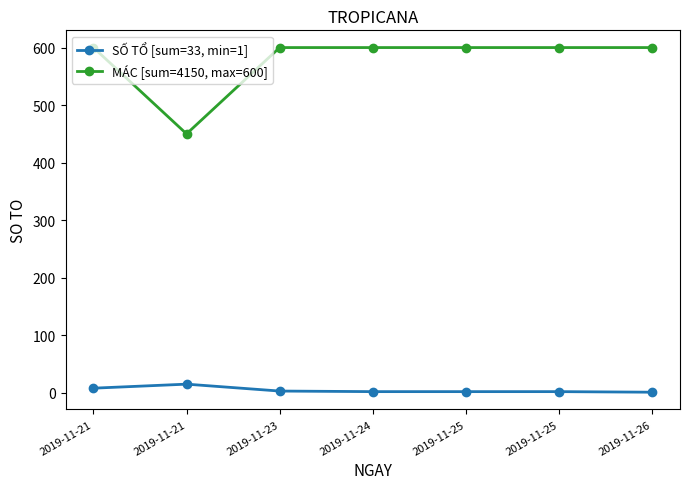

The MÁC [sum=4150, max=600] series shows 134 at 2019-11-21. True or false?

False